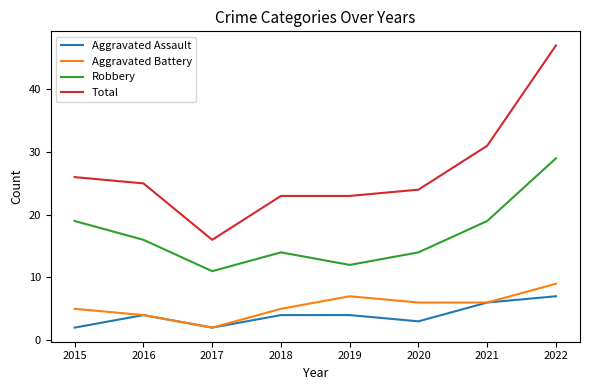

Which series has the largest total across all categories?

Total